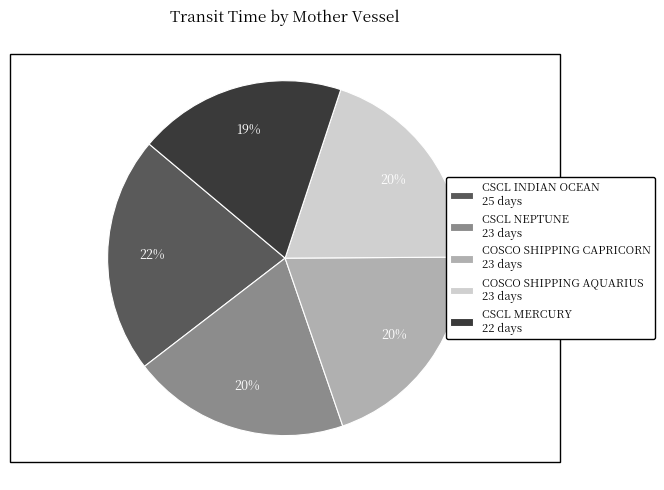

Is there a majority slice in this chart?

No